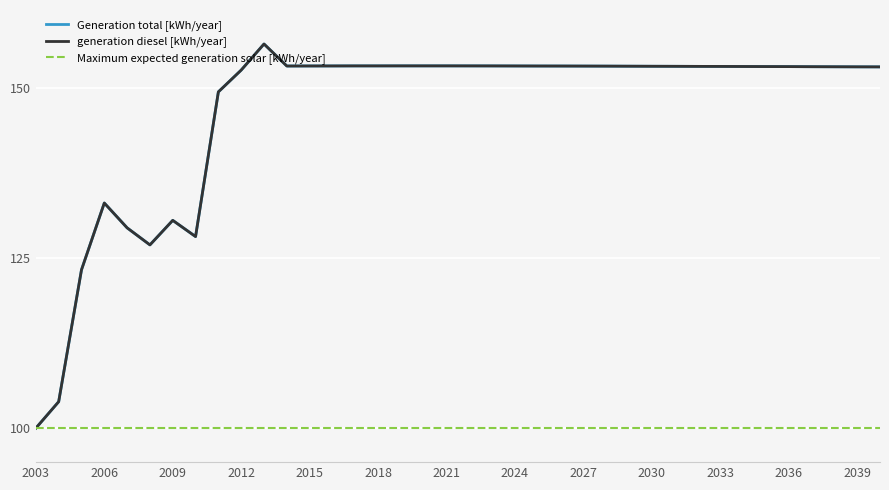

Does the chart display data point markers on the line(s)?

No